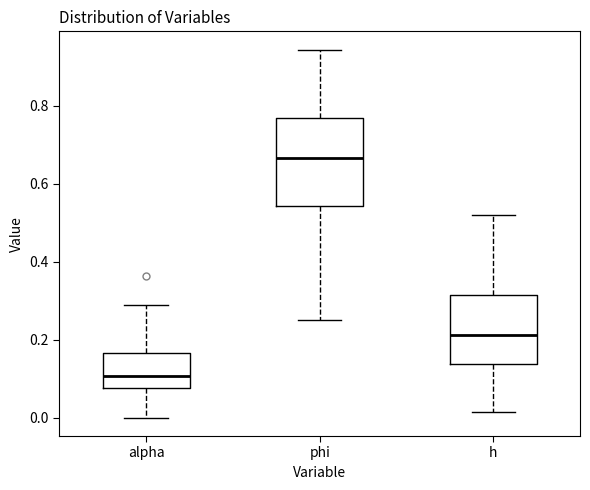

Which box's median line is the highest?

phi